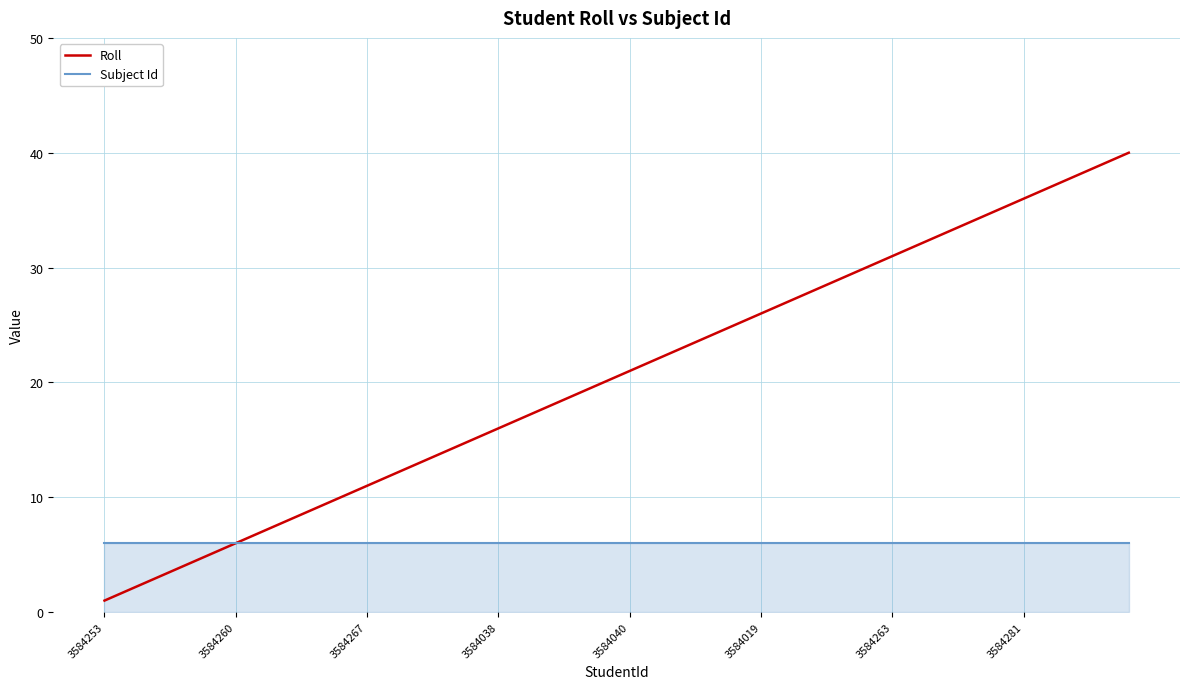

How many series are shown in this chart?

2